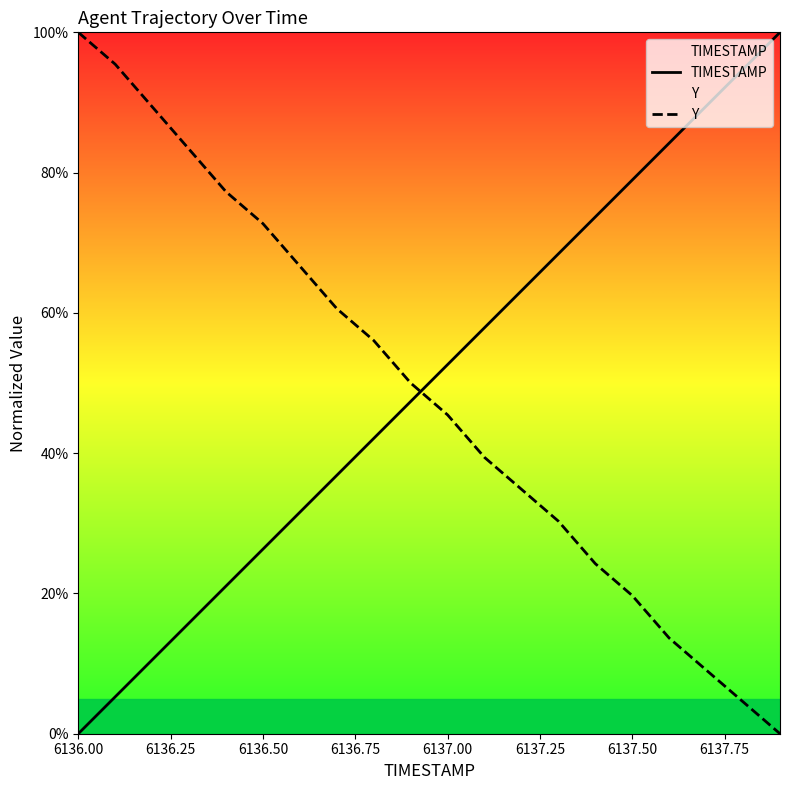

What is the value of the Y point at the 3rd from the left?

89.4